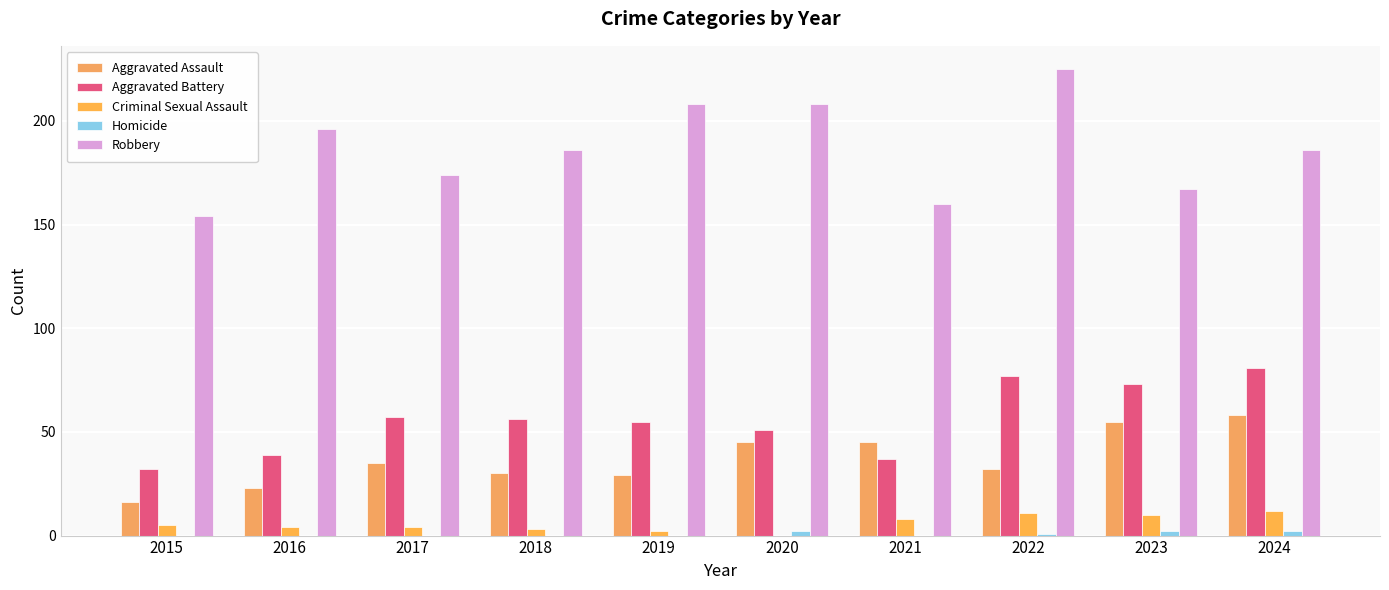

At which category is the sum across all series the highest?

2022